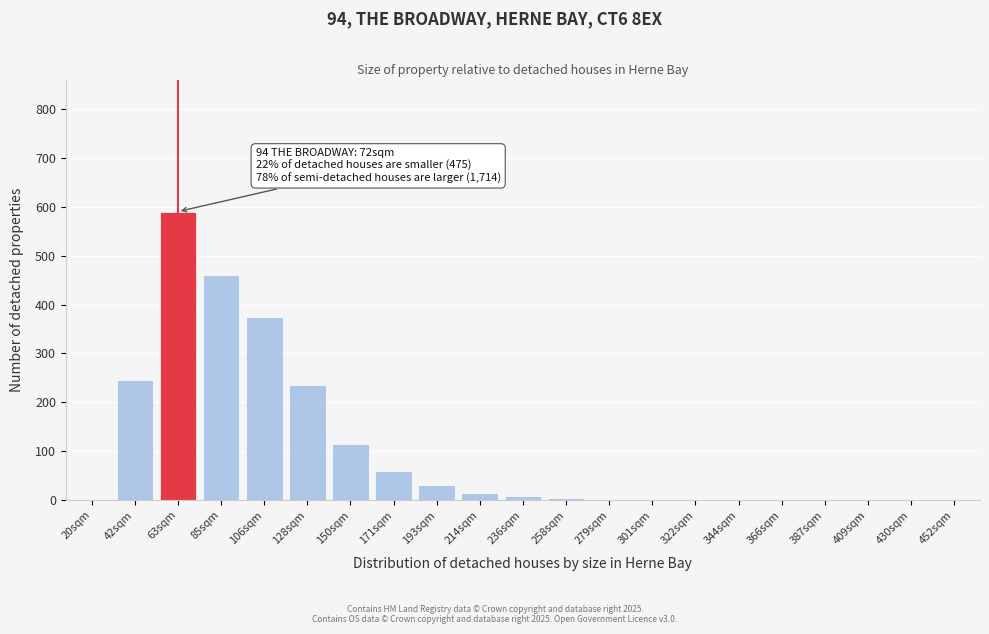

What is the greatest value displayed?

590